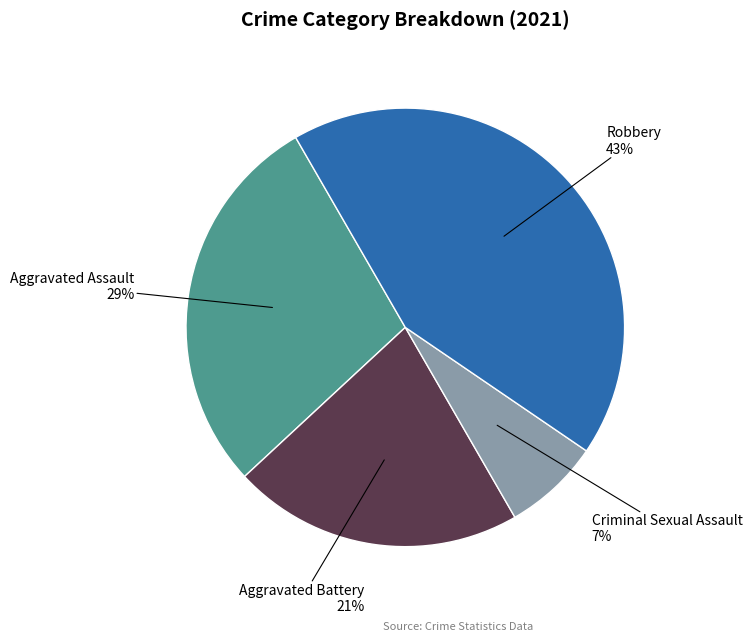

Is there a majority slice in this chart?

No